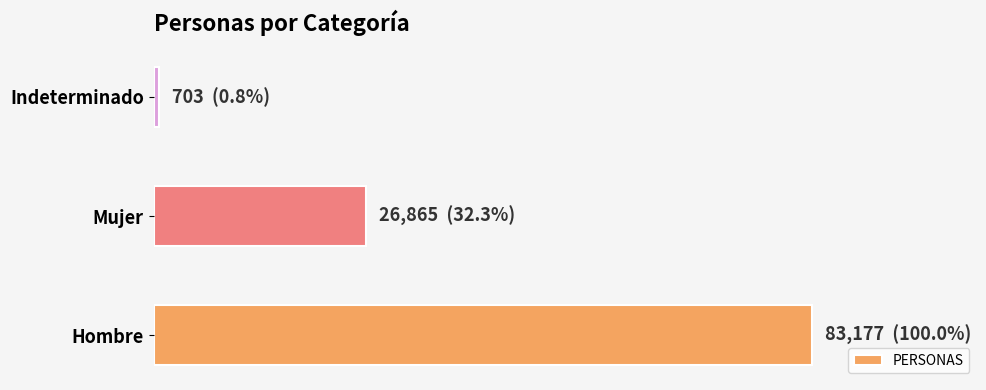

Count the values in the range 703 to 83177.

3